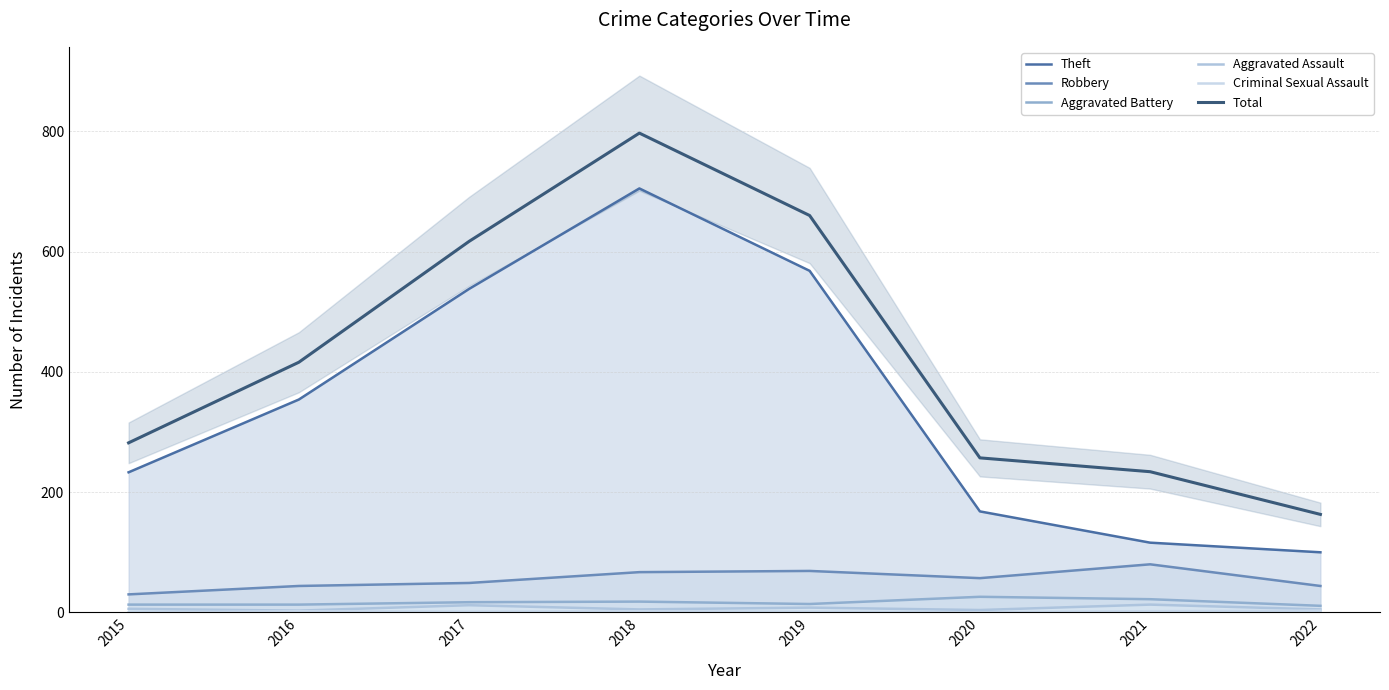

Rank the categories by Aggravated Battery value from highest to lowest.

2020, 2021, 2018, 2017, 2019, 2015, 2016, 2022